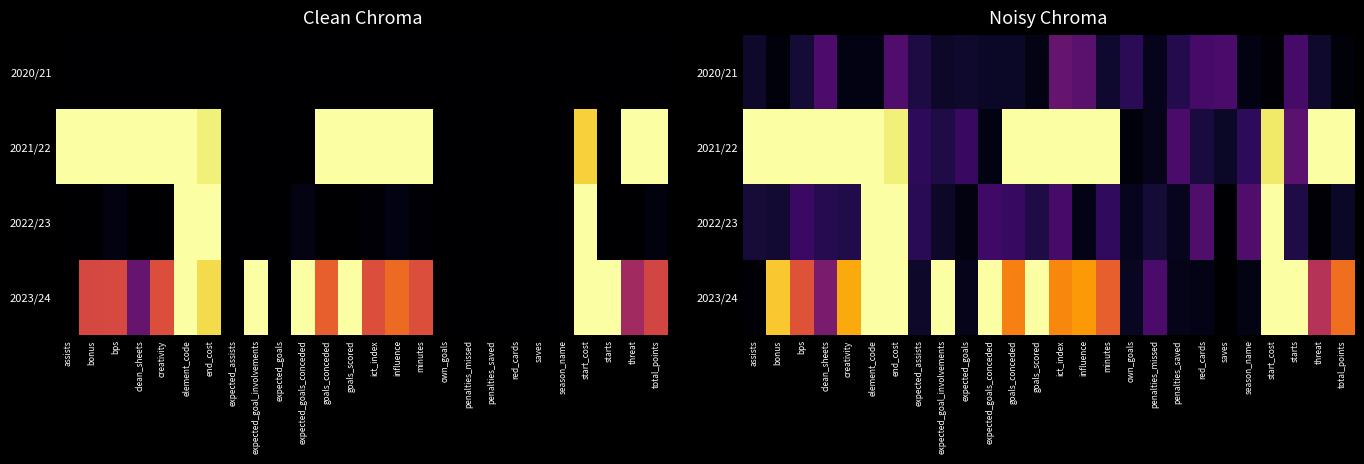

What is the approximate value of 2020/21 at goals_conceded?

0.1